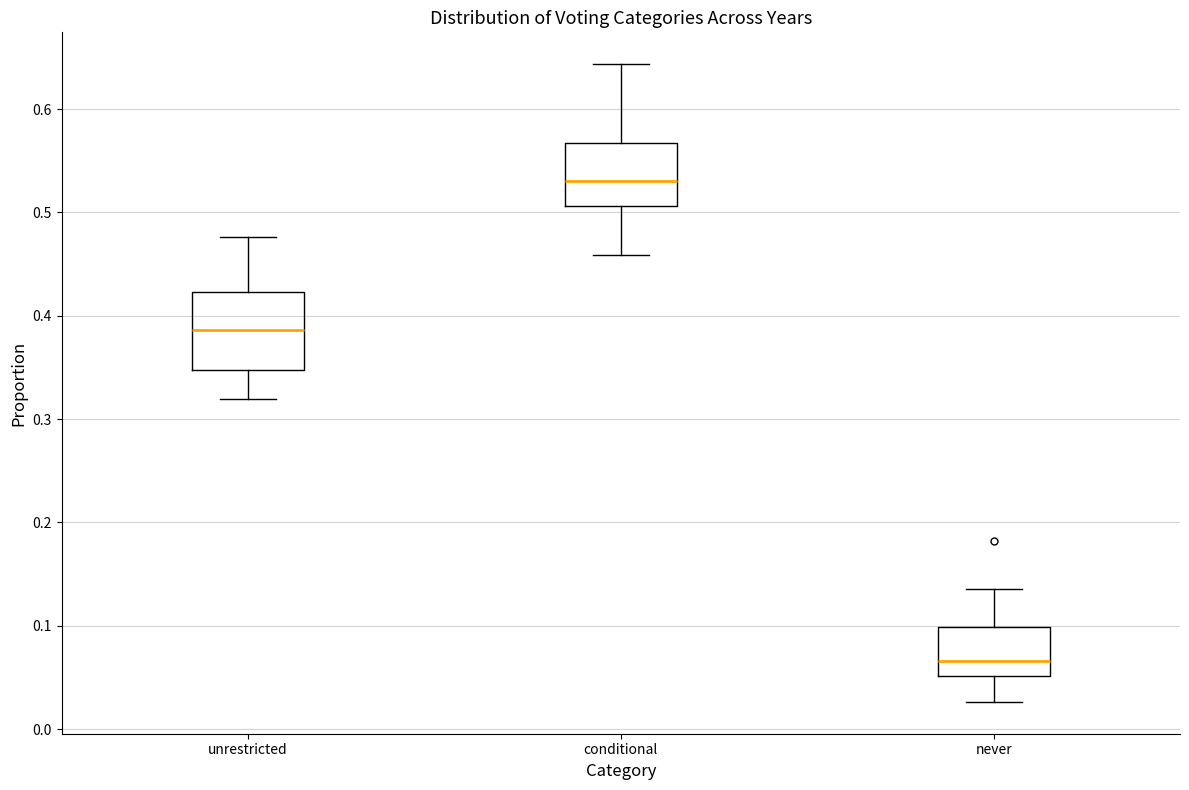

Comparing the boxes themselves (not the whiskers), which one is the tallest?

unrestricted